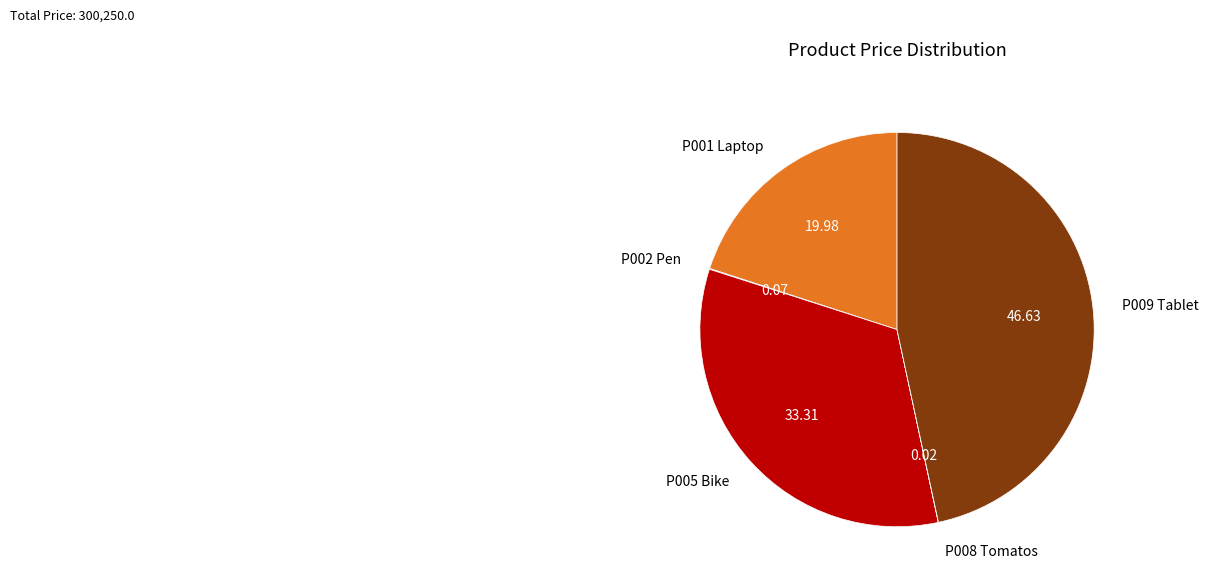

Does P009 Tablet represent more than half of the total?

No